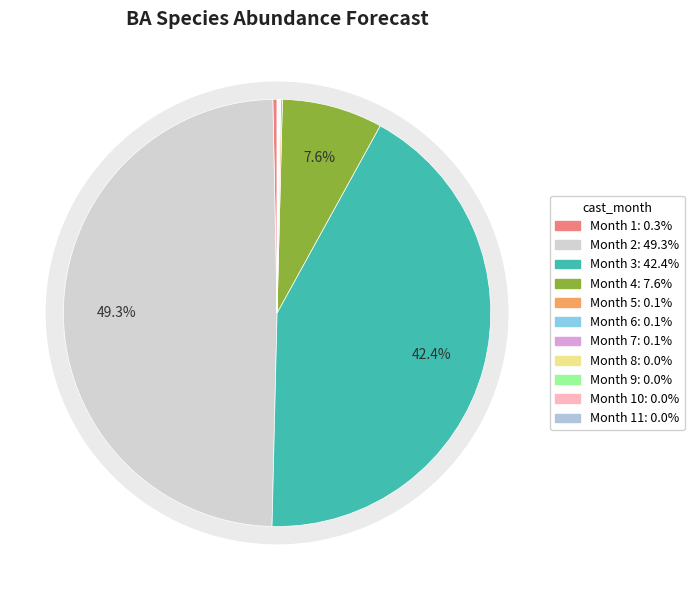

Does 6 represent more than half of the total?

No